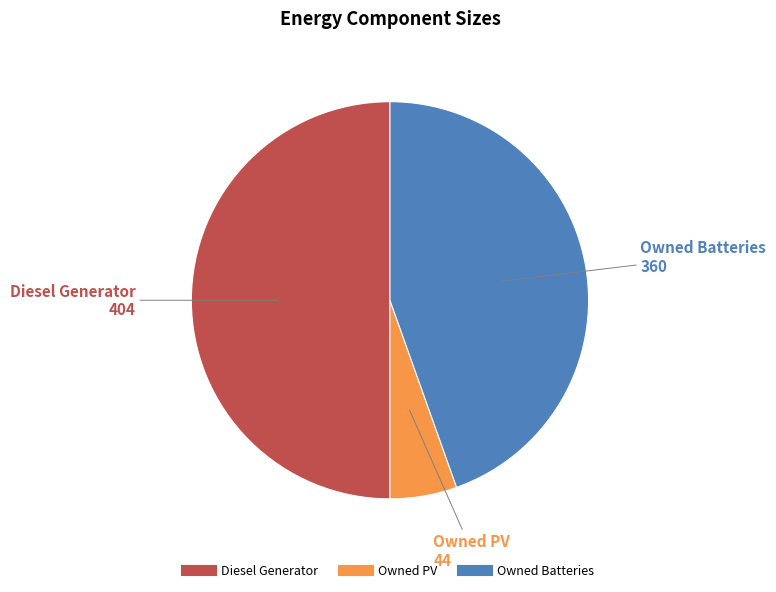

Between Owned Batteries and Owned PV, which is larger?

Owned Batteries